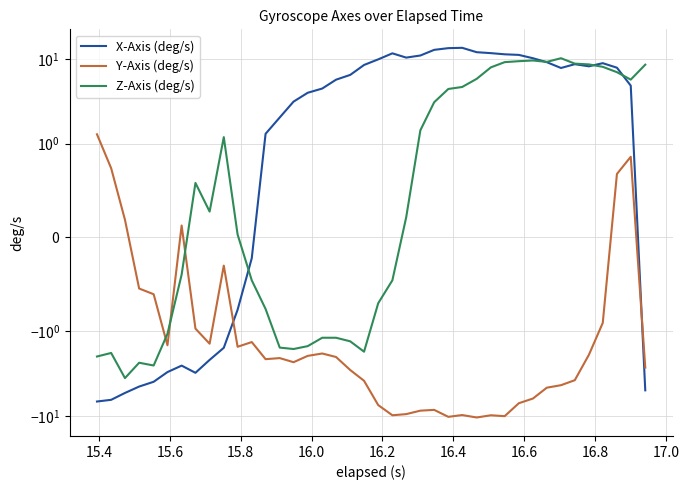

What is the minimum value for Z-Axis (deg/s)?

-3.6